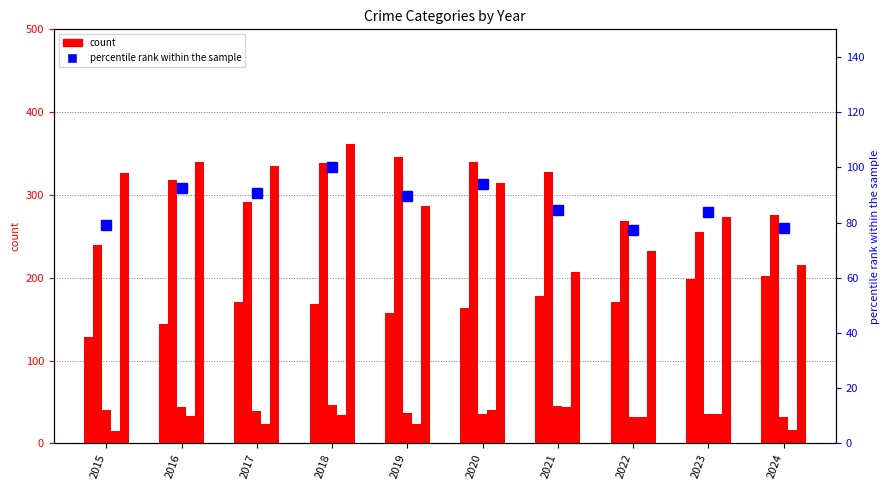

What is the average value of the Criminal Sexual Assault series?

38.7